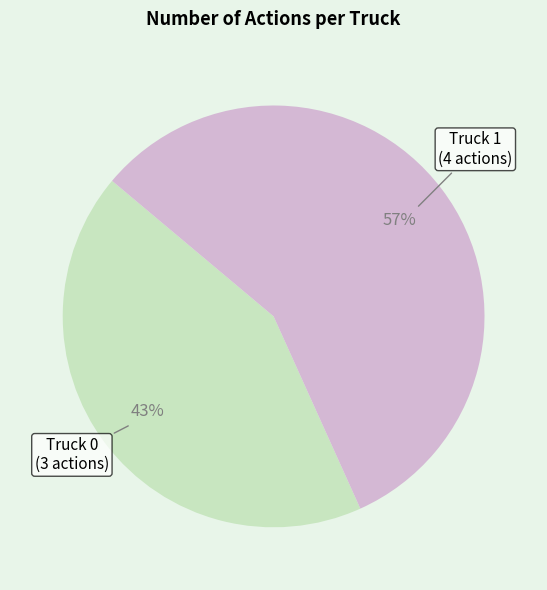

Is it true that Truck 0 is 43% of the pie?

True